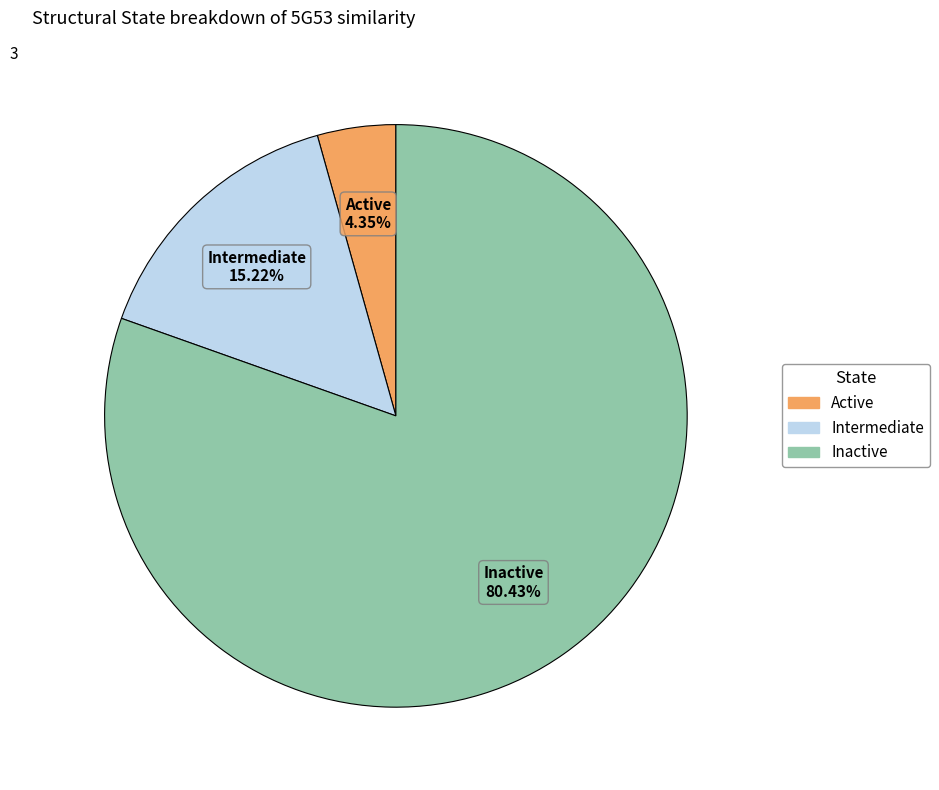

Combined, do Intermediate and Active account for over 50%?

No